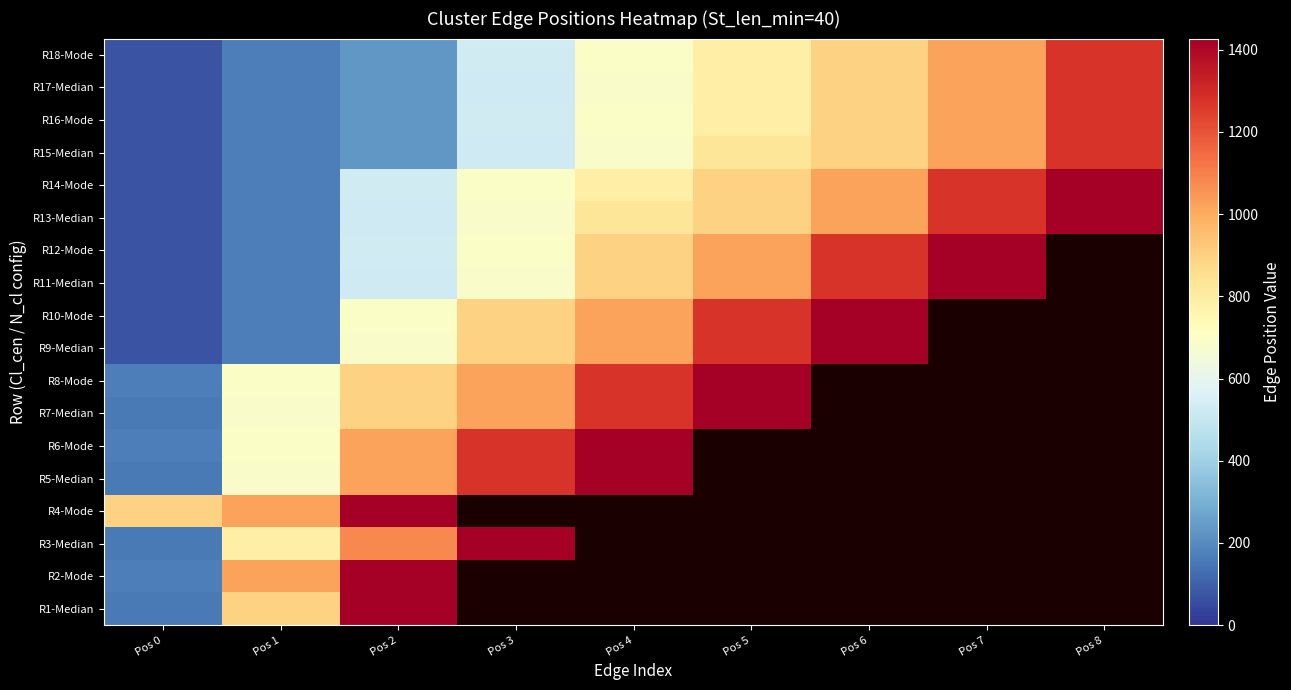

Is it true that R2-Mode equals 1375.4 at Pos 1?

False